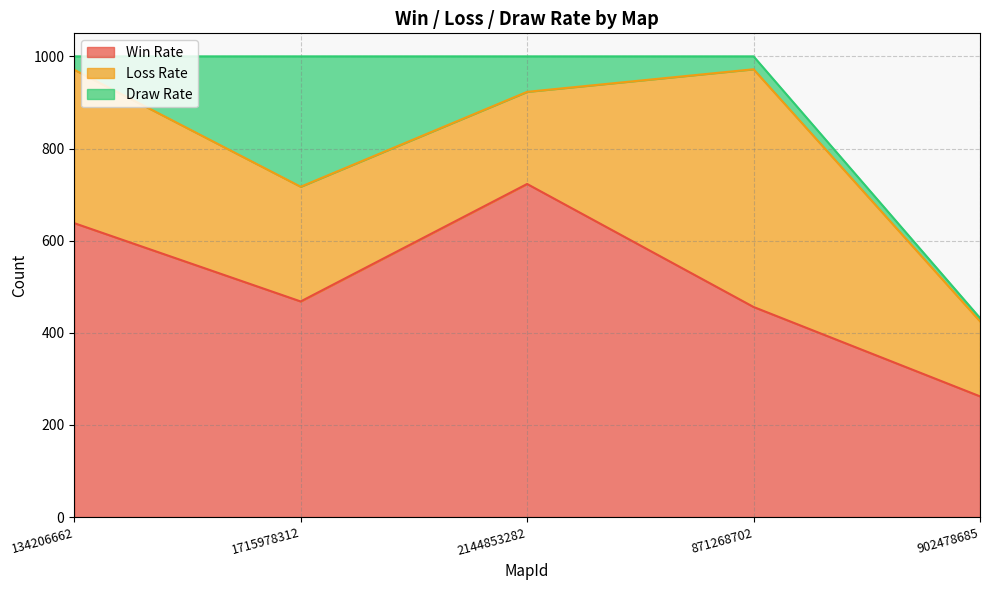

Rank the categories by Draw Rate value from lowest to highest.

902478685, 871268702, 134206662, 2144853282, 1715978312